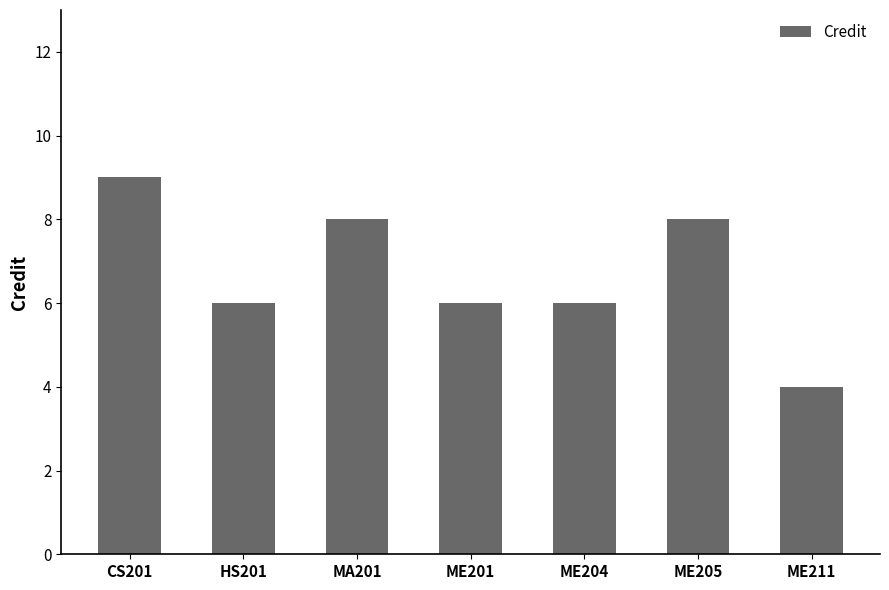

What is the sum of the values at ME201 and HS201?

12